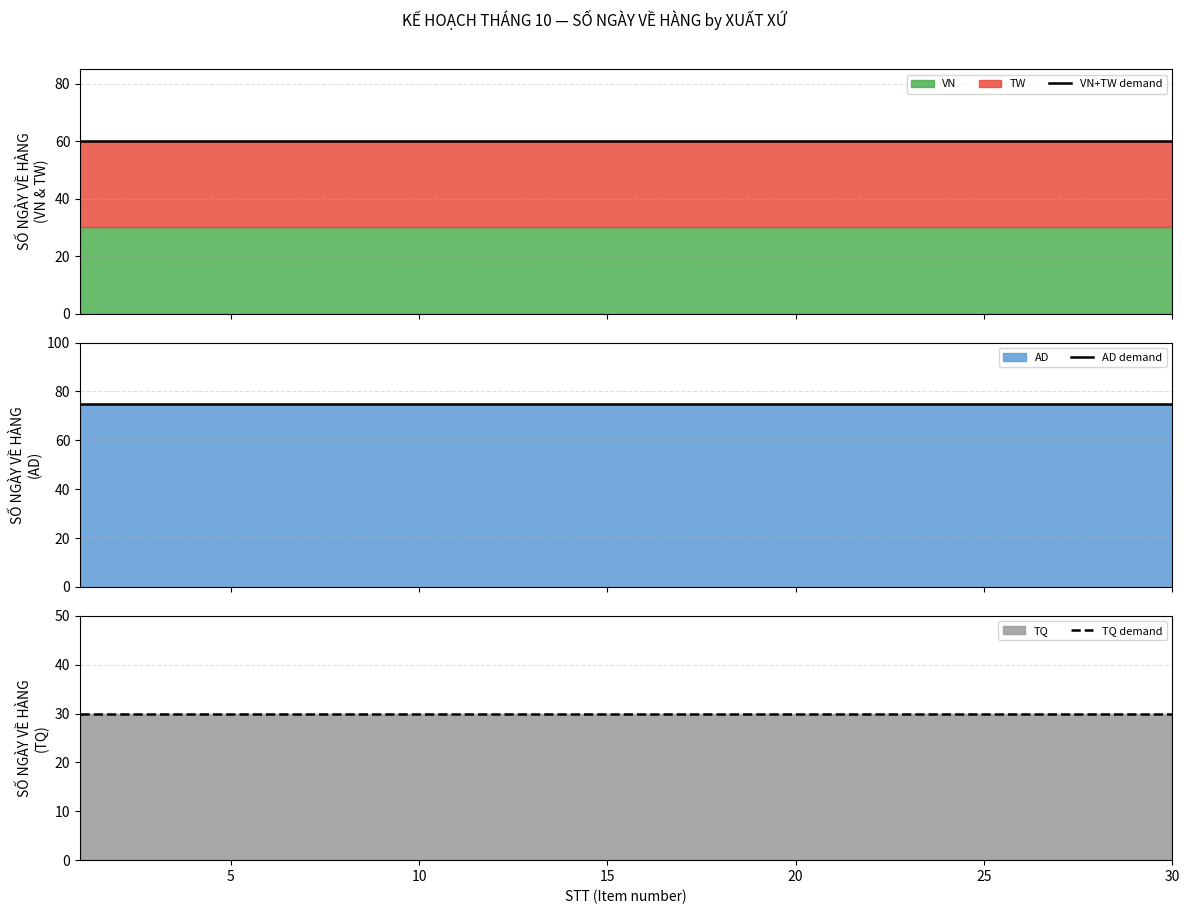

What is the minimum value shown in the chart?

30